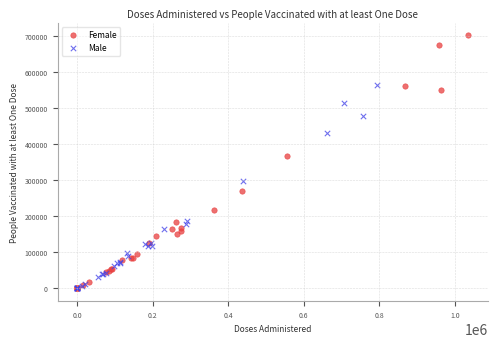

Which series contains the highest Y value?

Female